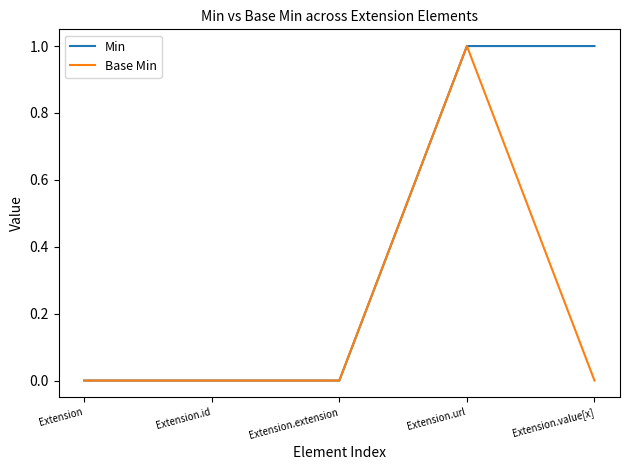

List the series in order of their overall mean, highest first.

Min, Base Min